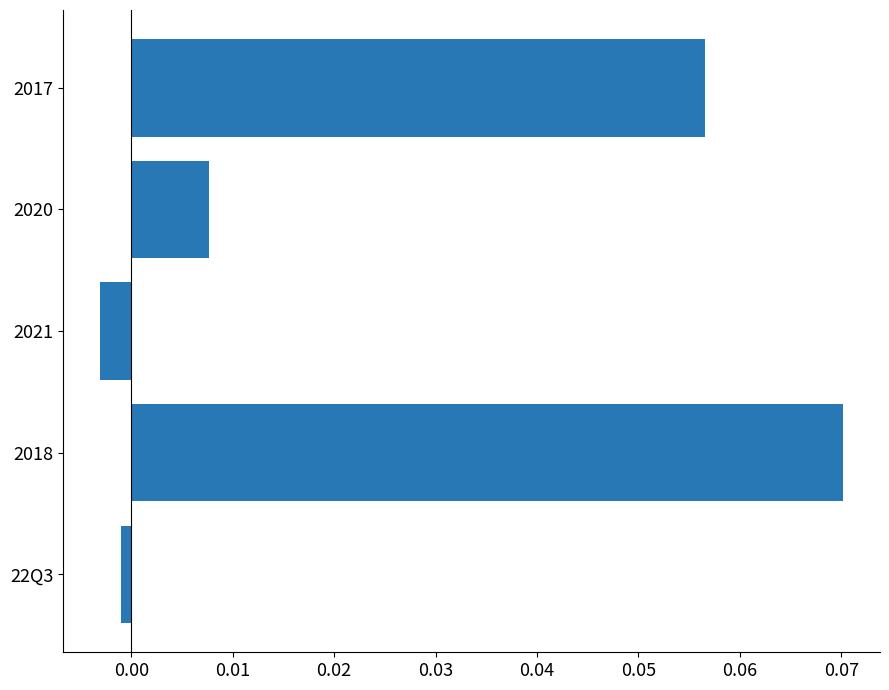

Where is the data nearest to the value 0?

22Q3